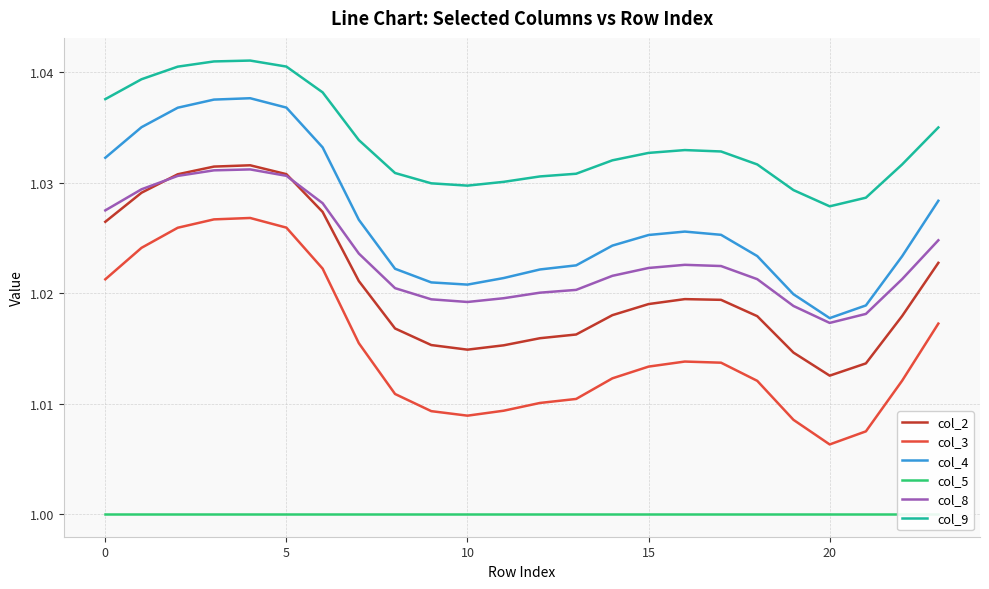

What are all the series names shown in the legend?

col_2, col_3, col_4, col_5, col_8, col_9